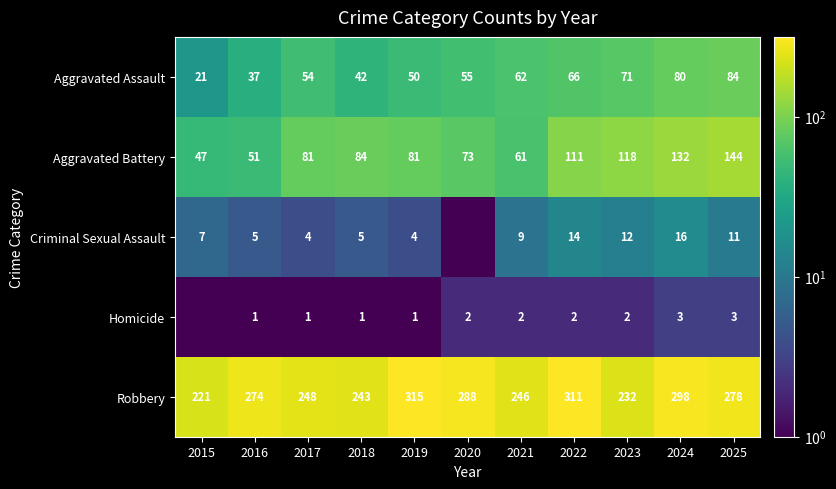

What is the sum of the Criminal Sexual Assault values at 2025 and 2023?

23.0